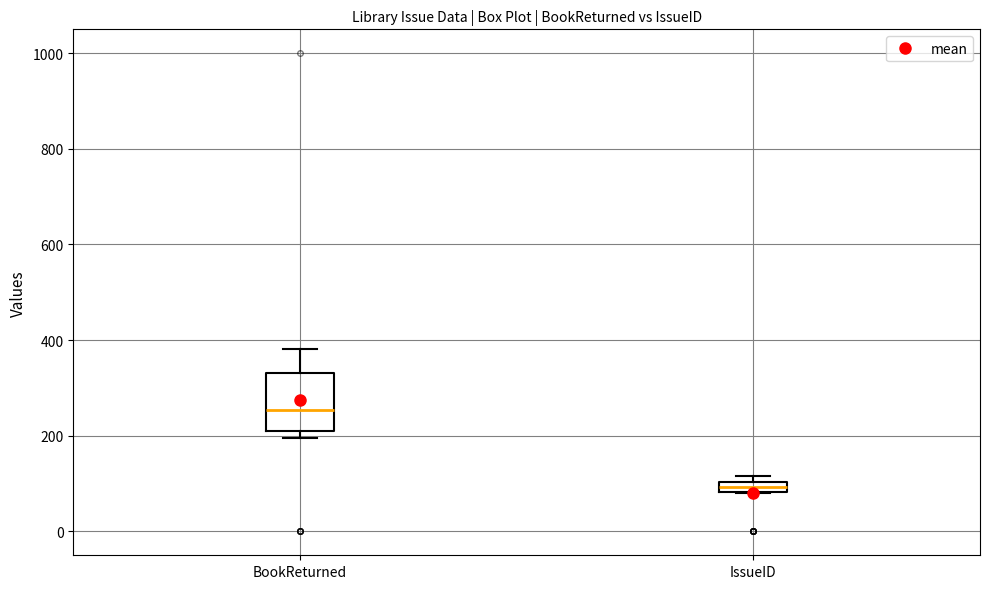

Where is the lower edge of the box for IssueID on the y-axis? The values are not printed on the chart, so give them approximately, as read against the axis.

80